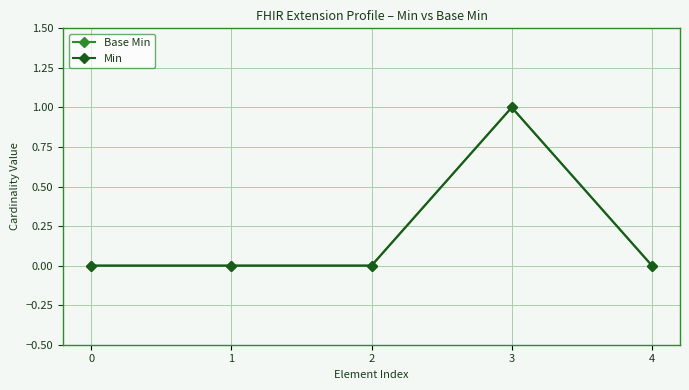

At 2, list the series in order from smallest to largest.

Base Min, Min